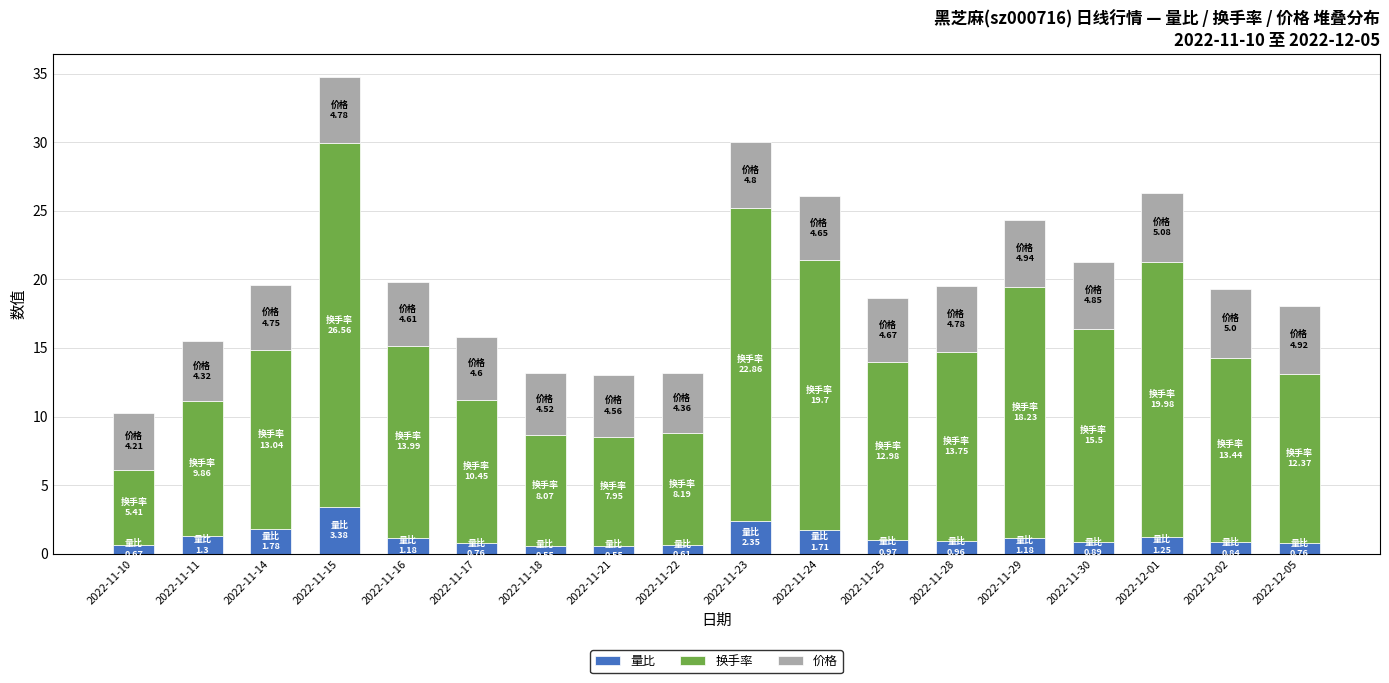

Is it true that 量比 equals 0.8 at 2022-12-05?

True